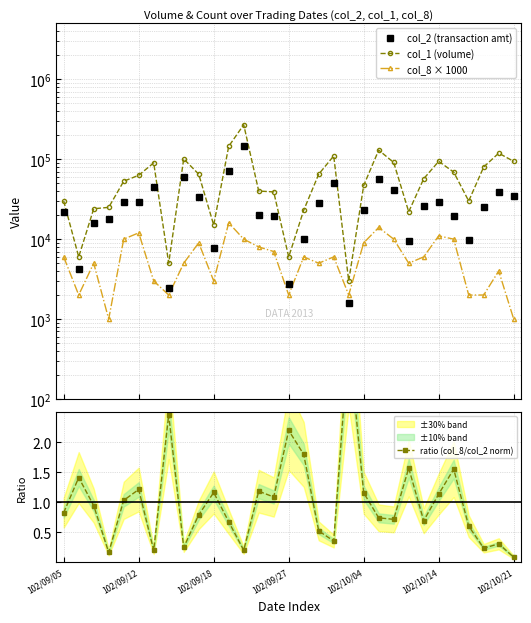

What value does the col_8 × 1000 series have at 12?

10000.0